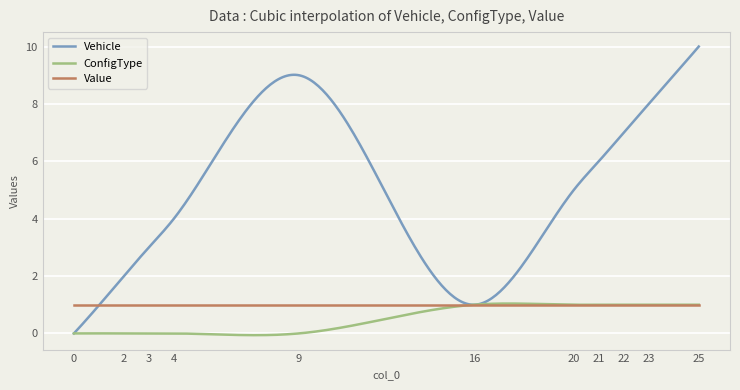

Which series has the largest range (max minus min)?

Vehicle